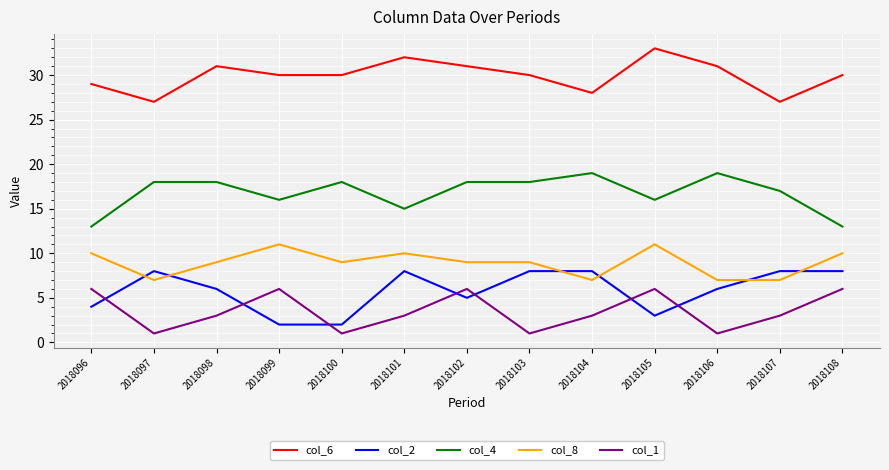

Reading left to right, transcribe all the data shown in this chart.

col_6: 2018096=29	2018097=27	2018098=31	2018099=30	2018100=30	2018101=32	2018102=31	2018103=30	2018104=28	2018105=33	2018106=31	2018107=27	2018108=30
col_2: 2018096=4	2018097=8	2018098=6	2018099=2	2018100=2	2018101=8	2018102=5	2018103=8	2018104=8	2018105=3	2018106=6	2018107=8	2018108=8
col_4: 2018096=13	2018097=18	2018098=18	2018099=16	2018100=18	2018101=15	2018102=18	2018103=18	2018104=19	2018105=16	2018106=19	2018107=17	2018108=13
col_8: 2018096=10	2018097=7	2018098=9	2018099=11	2018100=9	2018101=10	2018102=9	2018103=9	2018104=7	2018105=11	2018106=7	2018107=7	2018108=10
col_1: 2018096=6	2018097=1	2018098=3	2018099=6	2018100=1	2018101=3	2018102=6	2018103=1	2018104=3	2018105=6	2018106=1	2018107=3	2018108=6